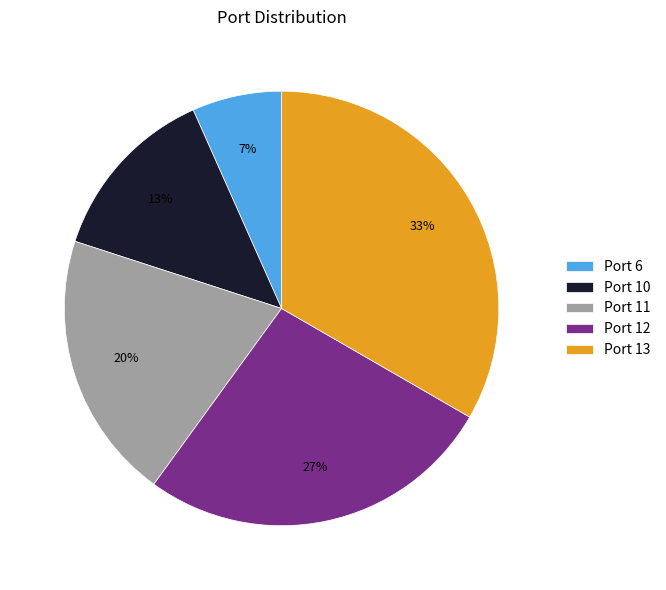

Does Port 10 represent more than half of the total?

No